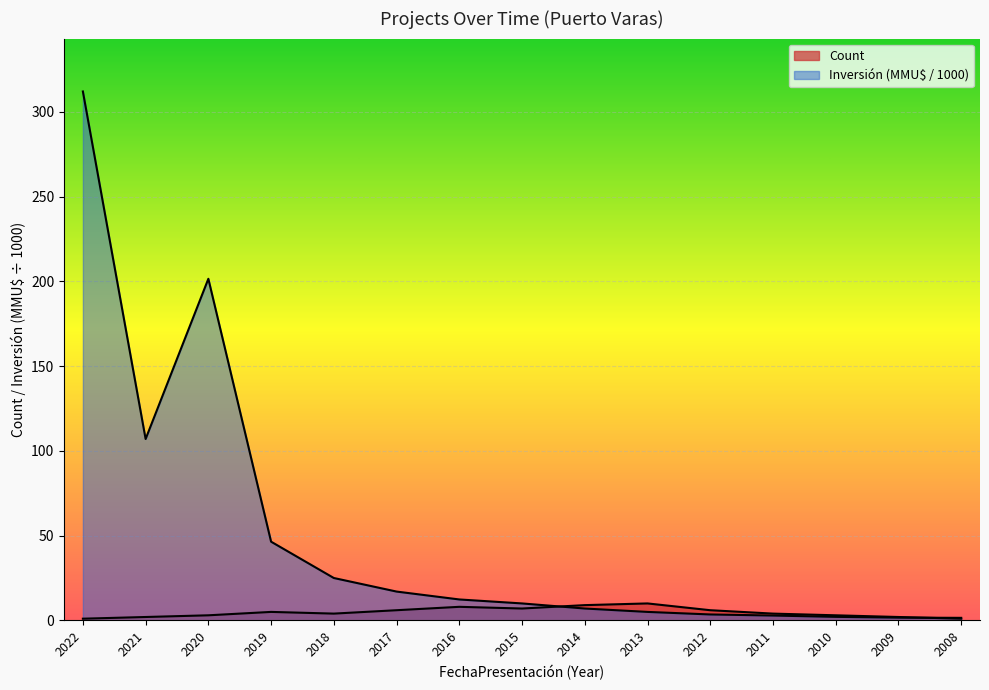

What is the minimum value shown in the chart?

1.0